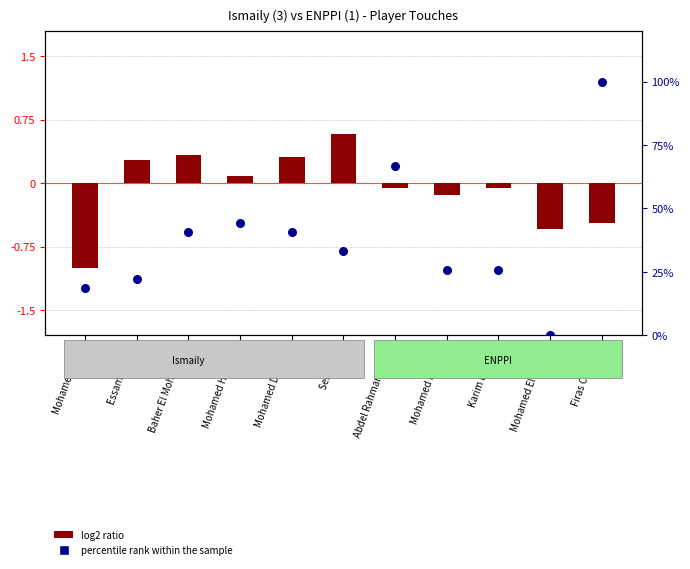

What is the ratio of the value at Abdel Rahman Magdi to the value at Mohamed Hassan?

2.6